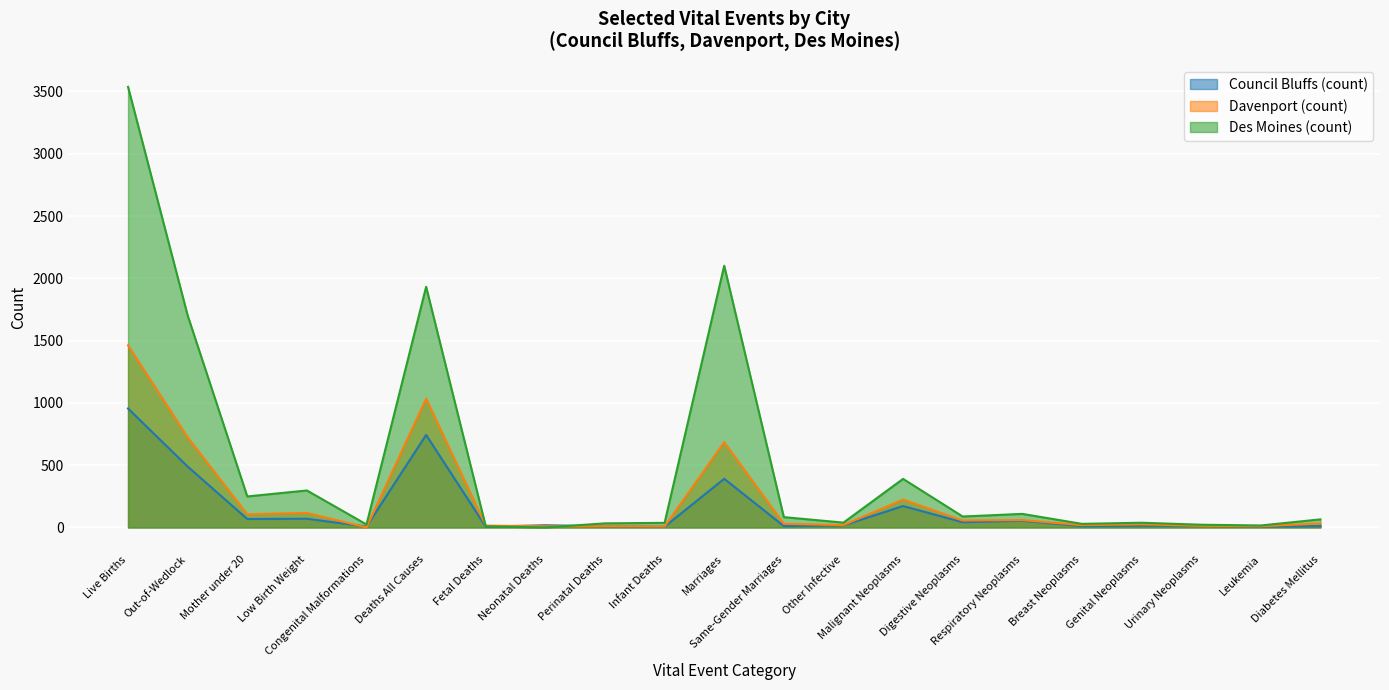

Between Low Birth Weight and Marriages, which is larger?

Marriages